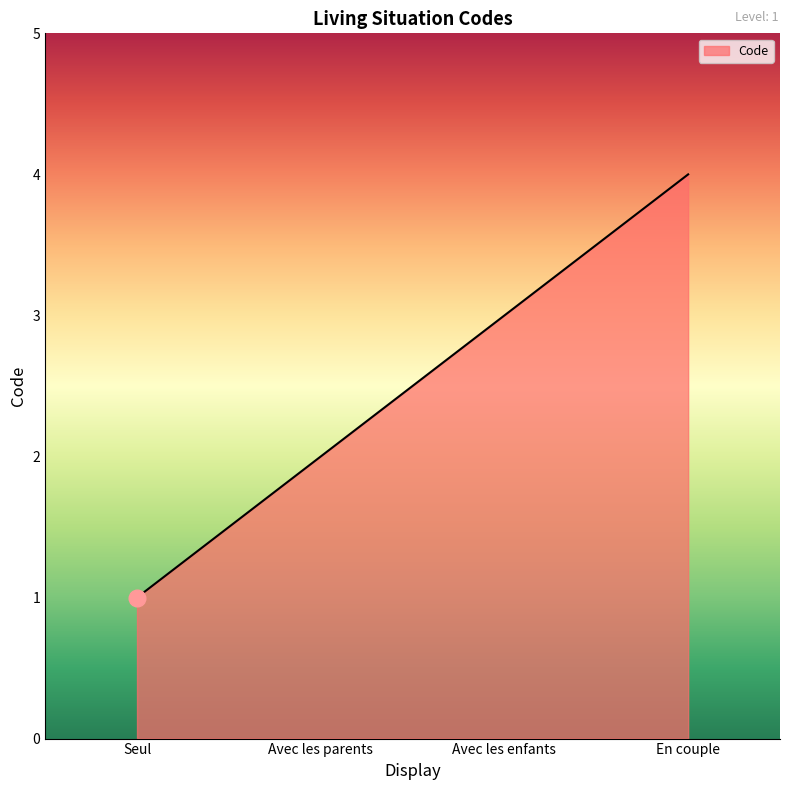

Between En couple and Avec les parents, which is larger?

En couple